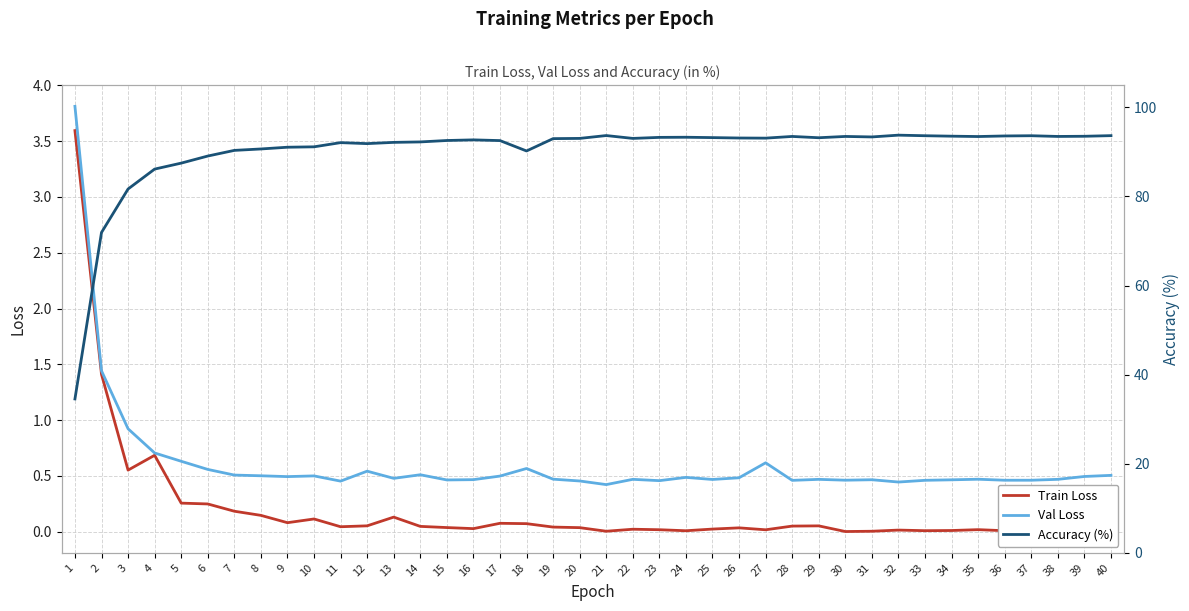

Which series has the largest range (max minus min)?

Accuracy (%)